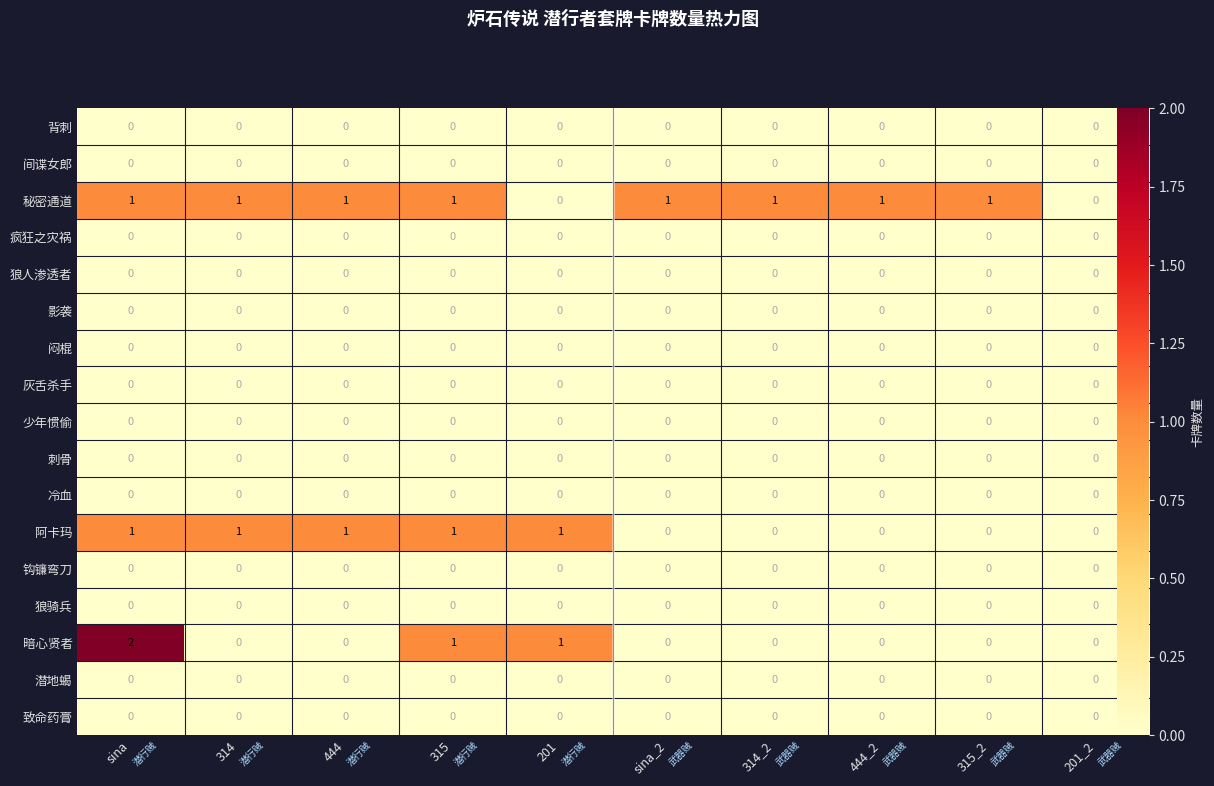

True or false: 少年惯偷 has a value of 0 at 201_2.

True